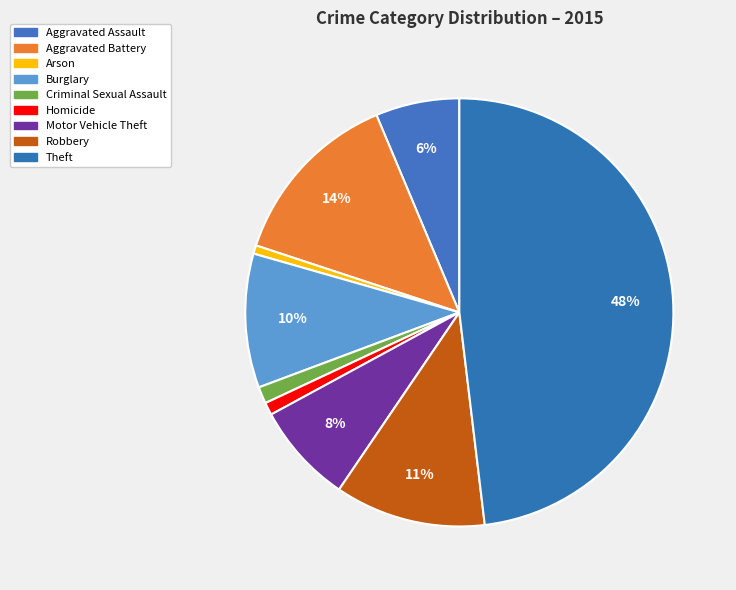

Is the sum of Criminal Sexual Assault and Aggravated Assault greater than half?

No